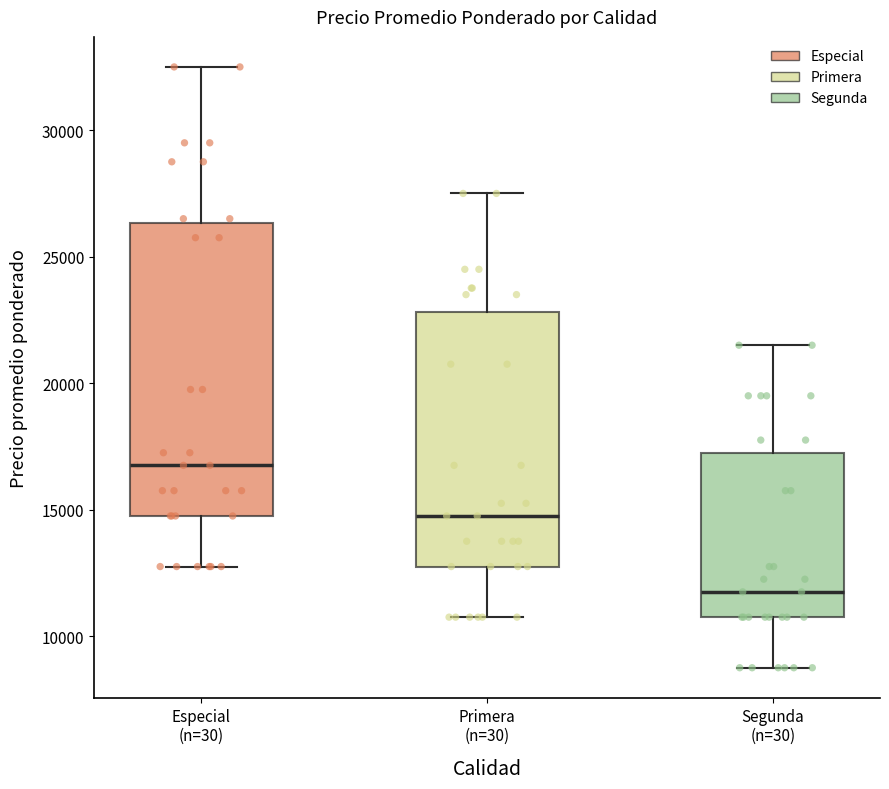

Where is the lower edge of the box for Segunda (n=30) on the y-axis? The values are not printed on the chart, so give them approximately, as read against the axis.

11000